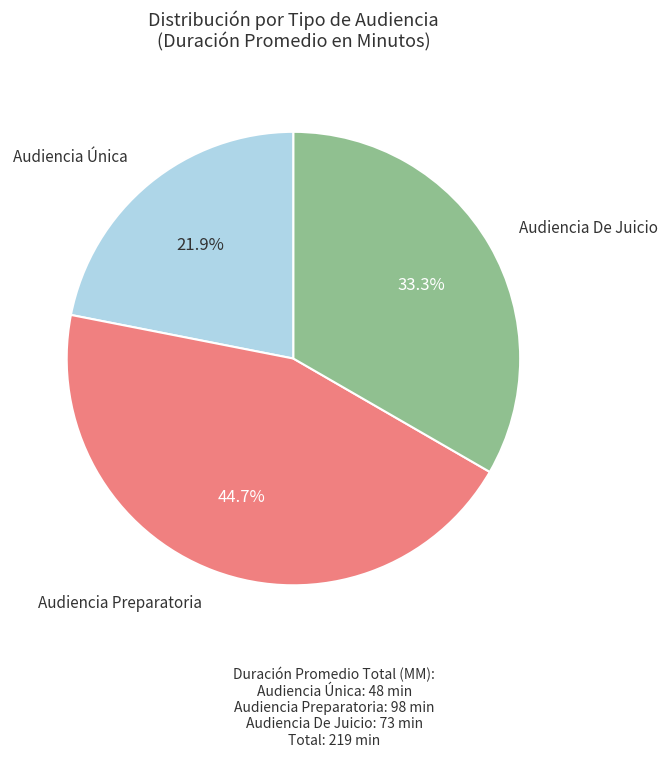

What is the largest slice in the pie chart?

Audiencia Preparatoria